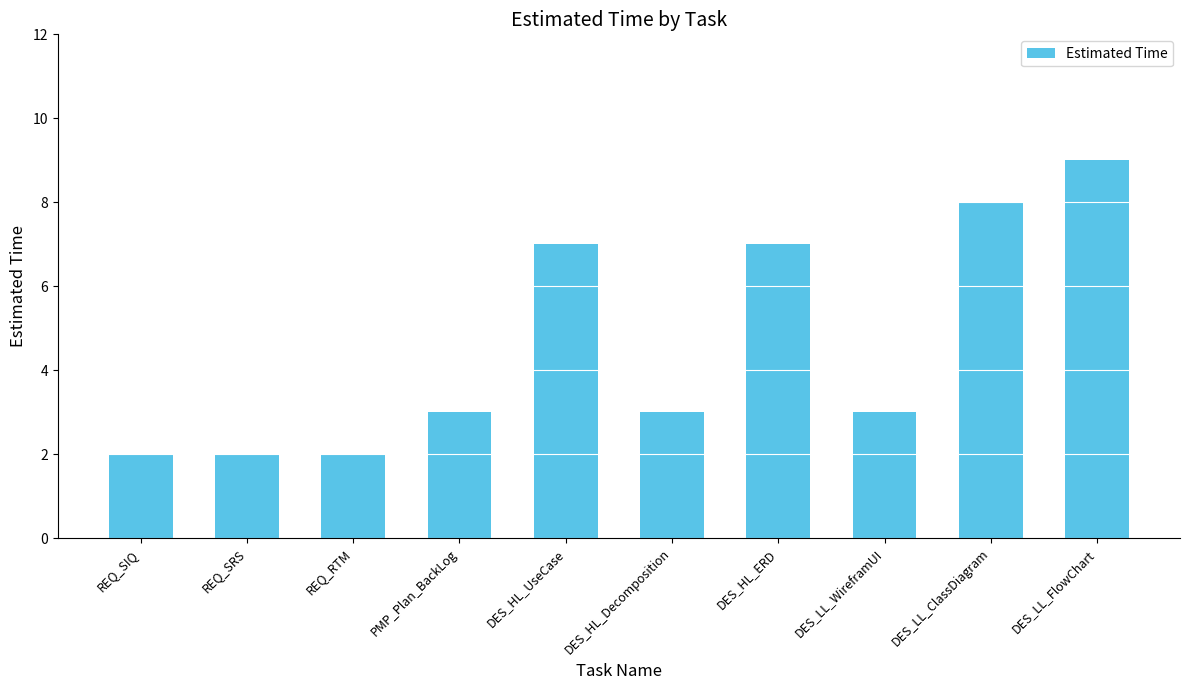

Reading left to right, transcribe all the data shown in this chart.

REQ_SIQ=2	REQ_SRS=2	REQ_RTM=2	PMP_Plan_BackLog=3	DES_HL_UseCase=7	DES_HL_Decomposition=3	DES_HL_ERD=7	DES_LL_WireframUI=3	DES_LL_ClassDiagram=8	DES_LL_FlowChart=9